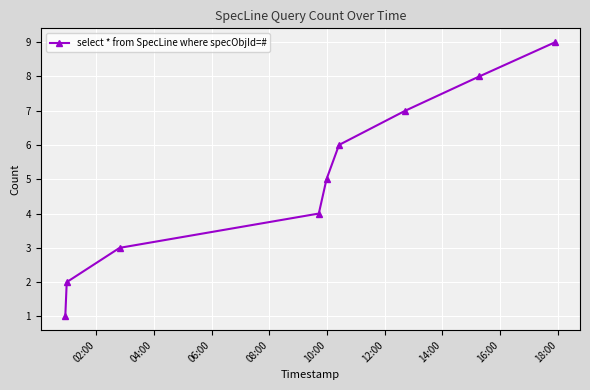

What is the maximum value shown in the chart?

9